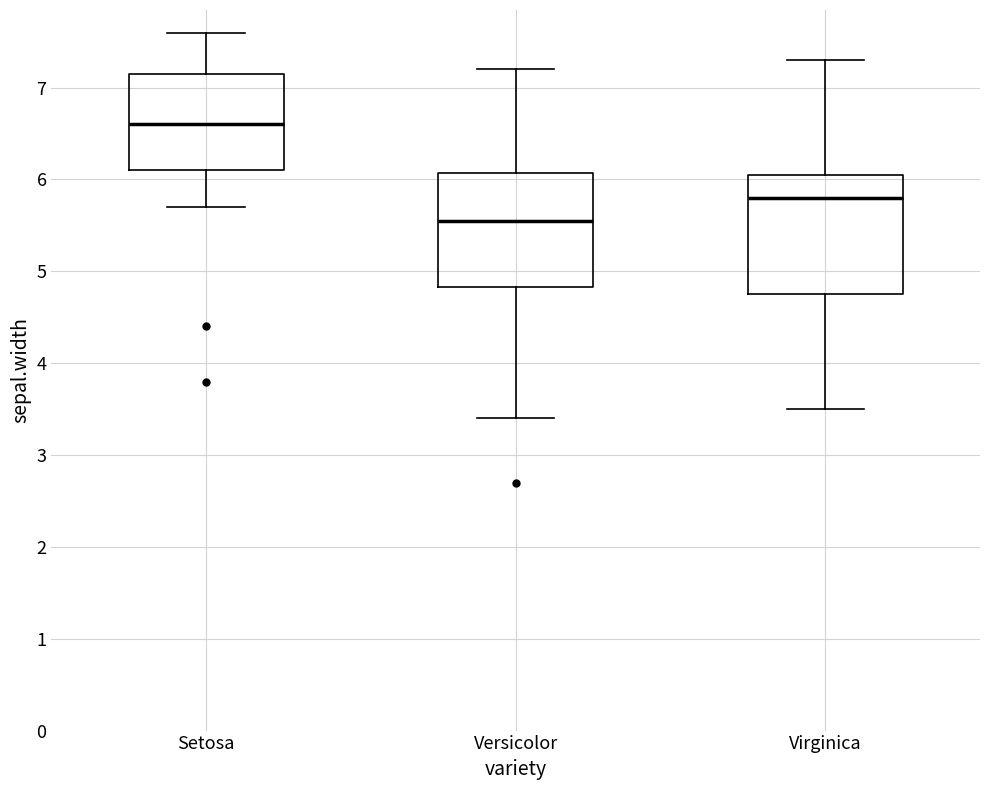

Where does the upper whisker of the box for Setosa end on the y-axis? The values are not printed on the chart, so give them approximately, as read against the axis.

7.6